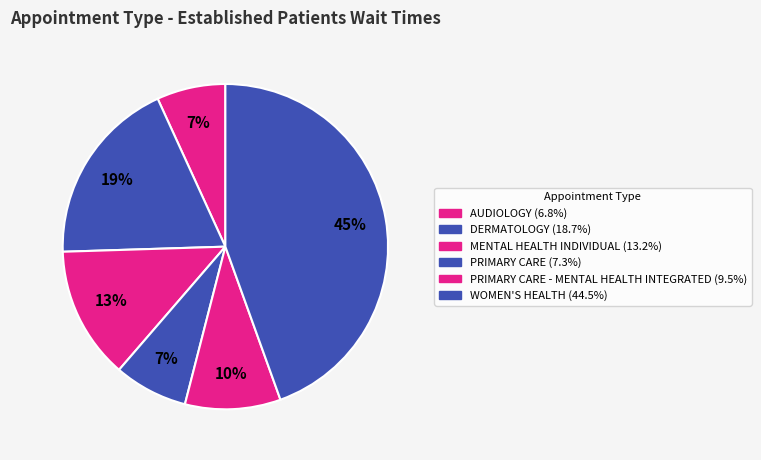

Count the number of slices in the pie.

6